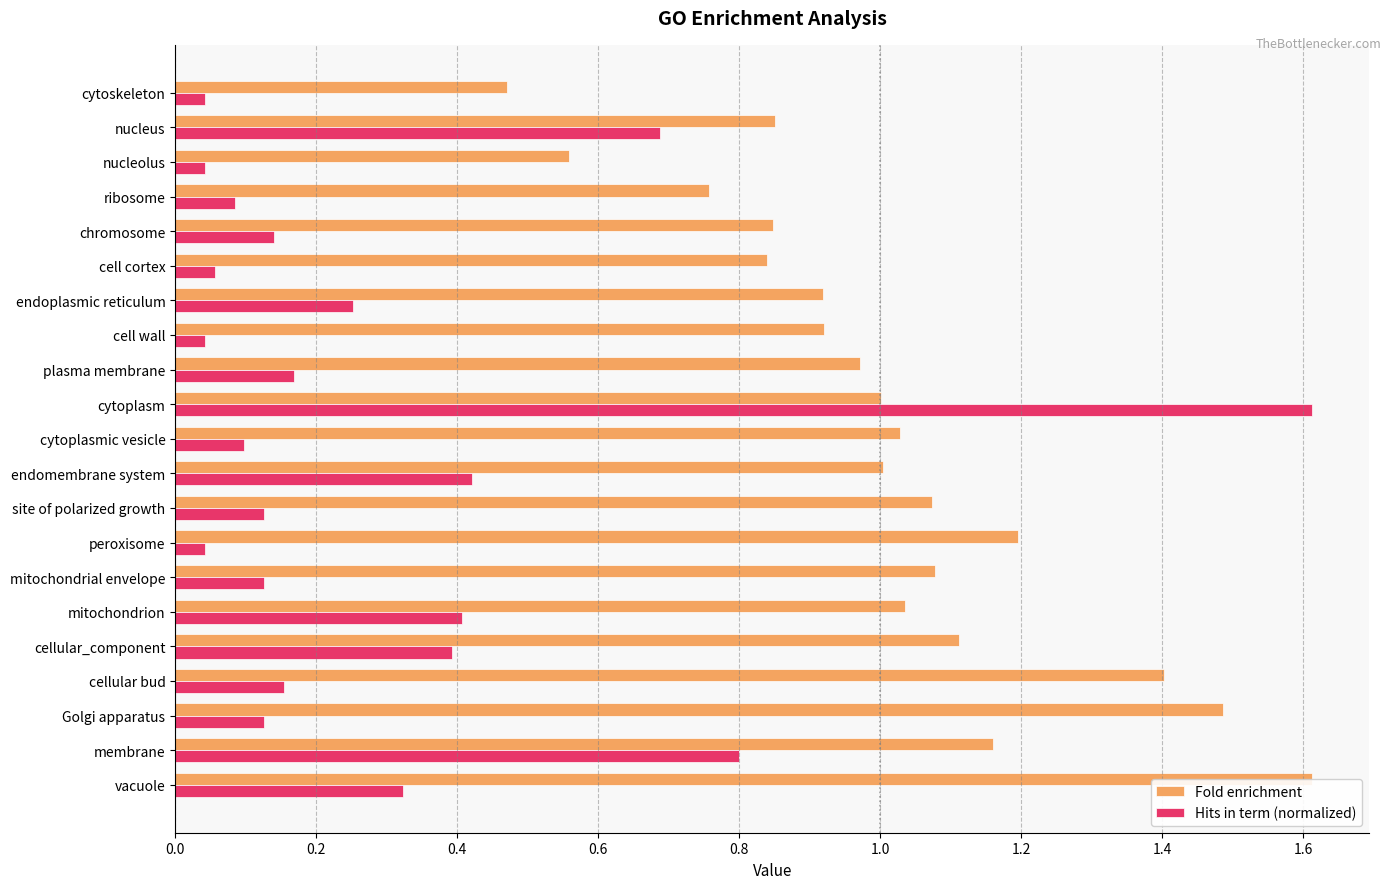

What is the sum of all Fold enrichment values?

21.3